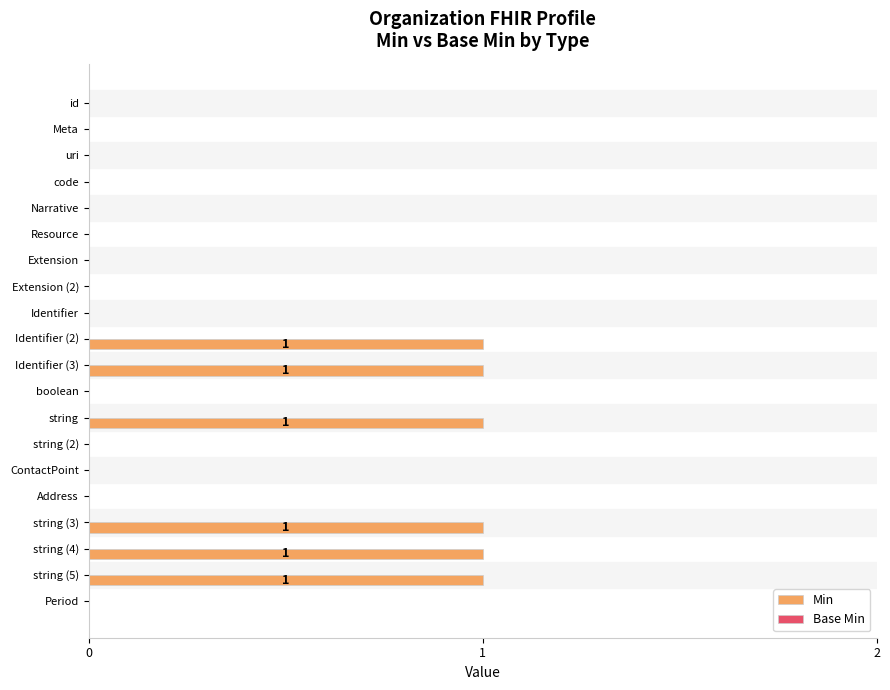

Reading top to bottom, what are all the values shown in this chart?

id=0	Meta=0	uri=0	code=0	Narrative=0	Resource=0	Extension=0	Extension (2)=0	Identifier=0	Identifier (2)=1	Identifier (3)=1	boolean=0	string=1	string (2)=0	ContactPoint=0	Address=0	string (3)=1	string (4)=1	string (5)=1	Period=0